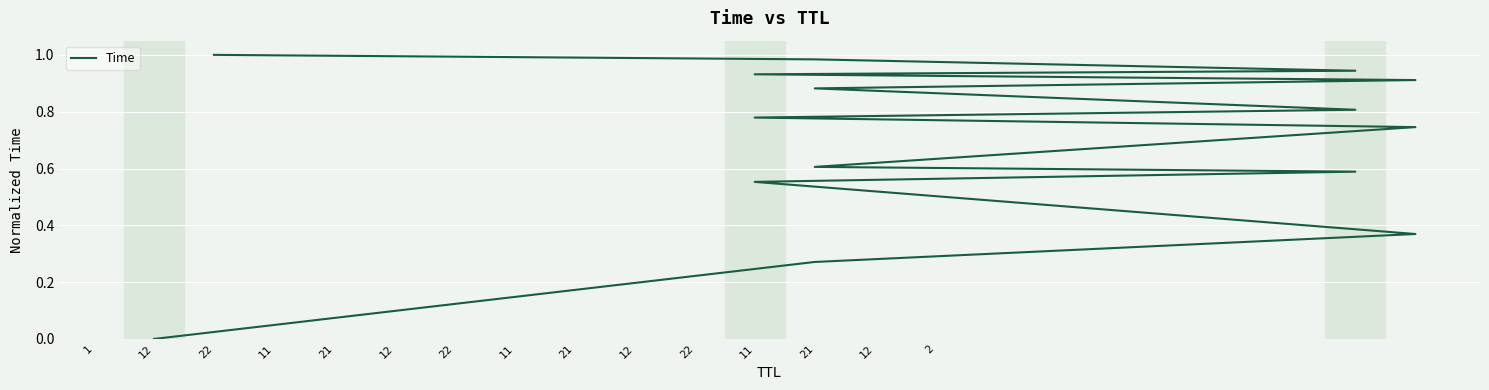

What is the change in value from 11 to 22?

+0.4